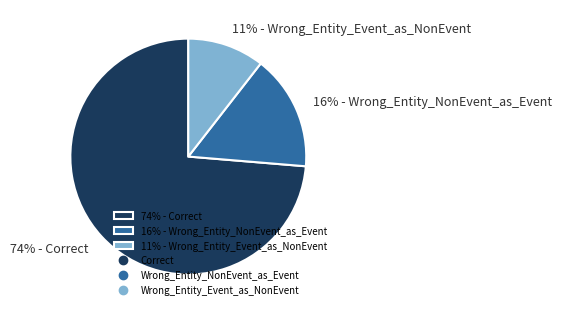

What percentage is the 16% - Wrong_Entity_NonEvent_as_Event slice, to the nearest percent?

16%